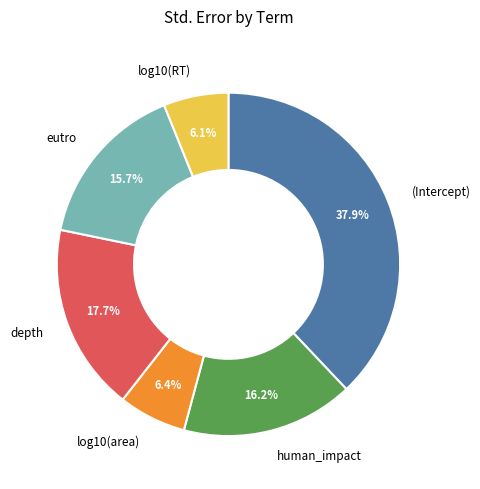

How many slices are in this pie chart?

6